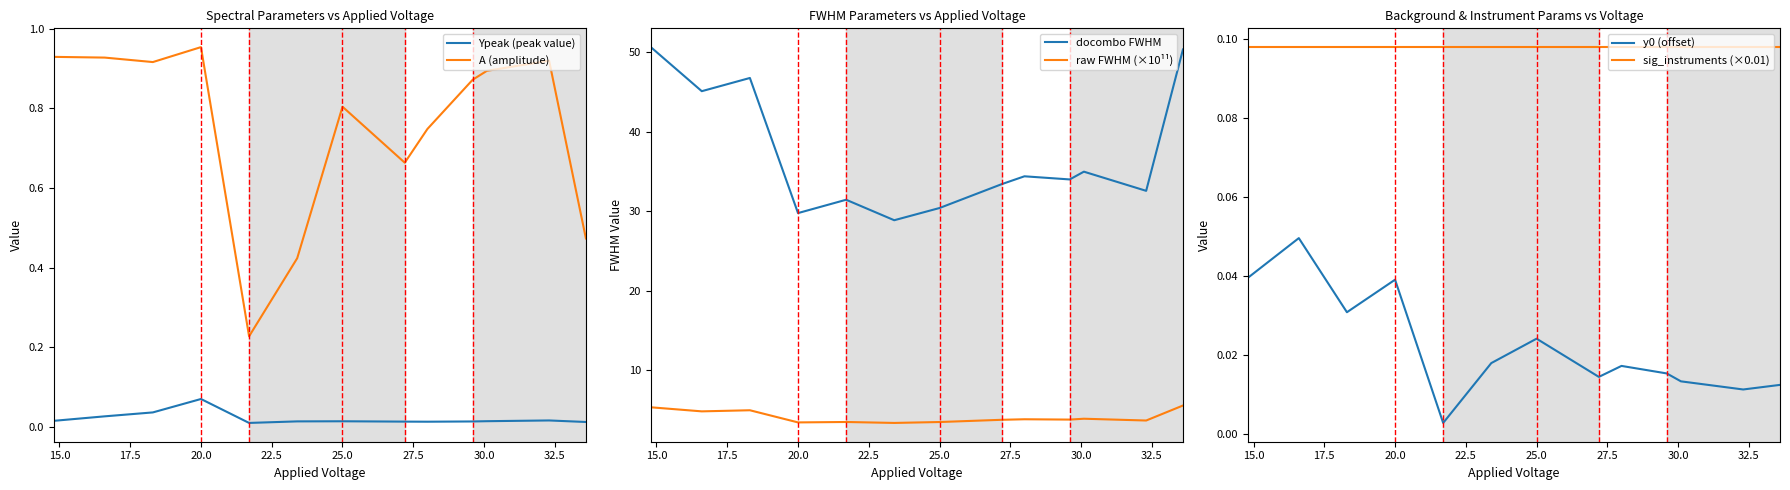

True or false: A (amplitude) and Ypeak (peak value) cross at least once.

False